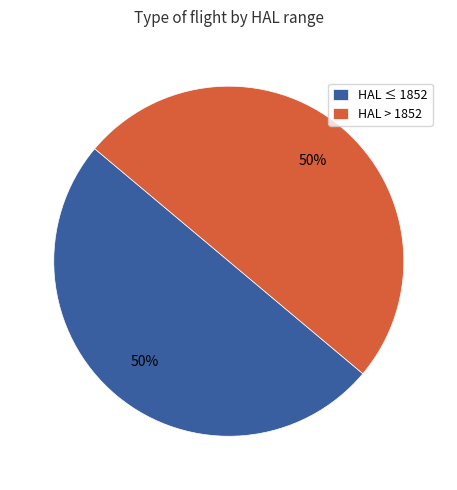

True or false: HAL ≤ 1852 accounts for 42% of the total.

False